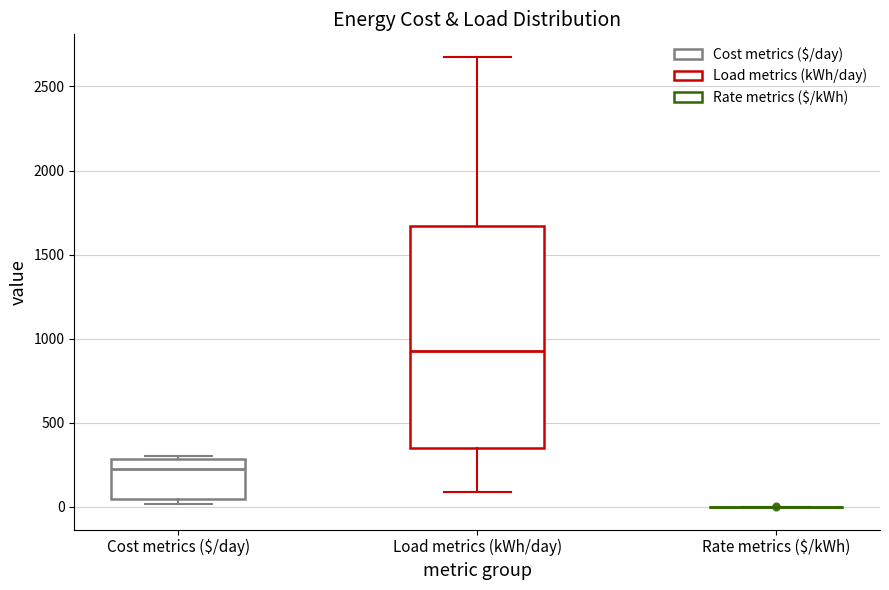

Reading left to right, transcribe this box plot: for each box, give where its median line is, the range the box spans, and where its two whiskers end, as read against the y-axis. The values are not printed on the chart, so give them approximately, as read against the axis.

Cost metrics ($/day): median 250, box 50 to 300, whiskers 0 to 300
Load metrics (kWh/day): median 950, box 350 to 1650, whiskers 100 to 2700
Rate metrics ($/kWh): box collapsed to a line at 0, whiskers 0 to 0